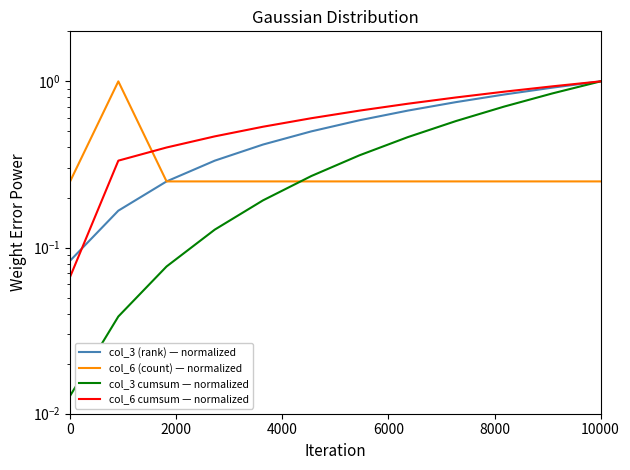

Rank the series by their average value, from lowest to highest.

col_6 (count) — normalized, col_3 cumsum — normalized, col_3 (rank) — normalized, col_6 cumsum — normalized